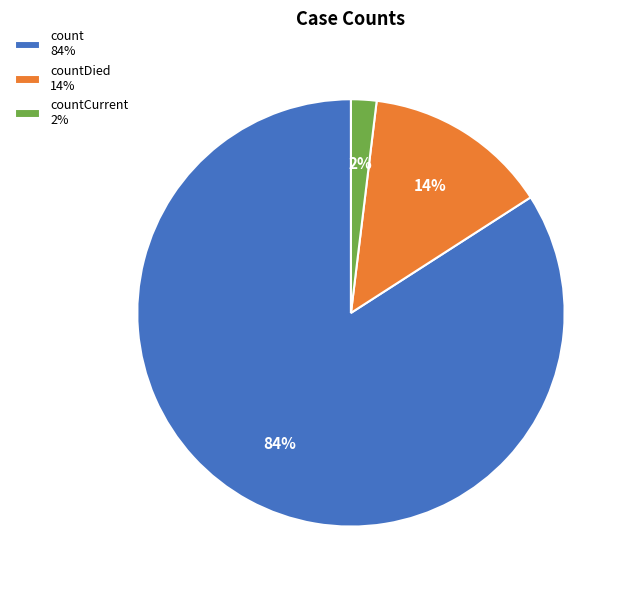

Rank the categories by value from lowest to highest.

countCurrent 2%, countDied 14%, count 84%